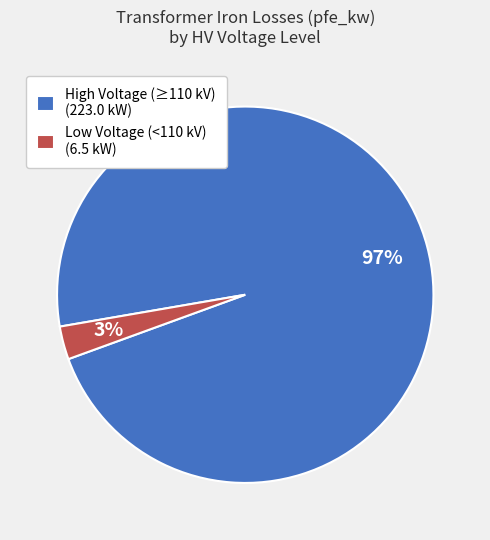

True or false: High Voltage (≥110 kV) (223.0 kW) accounts for 97% of the total.

True